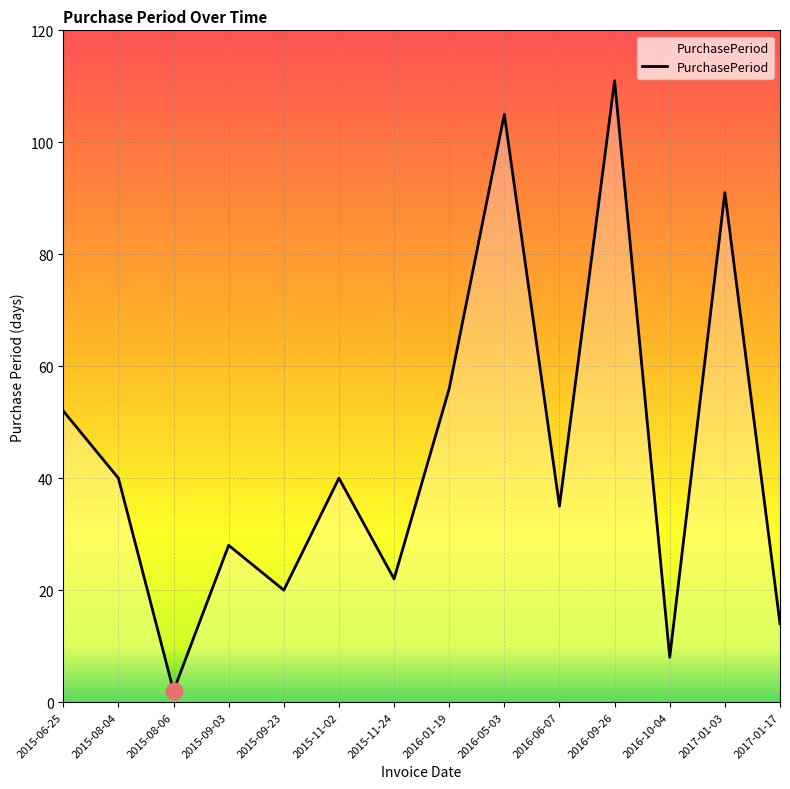

The value at 2015-08-04 is 57. True or false?

False